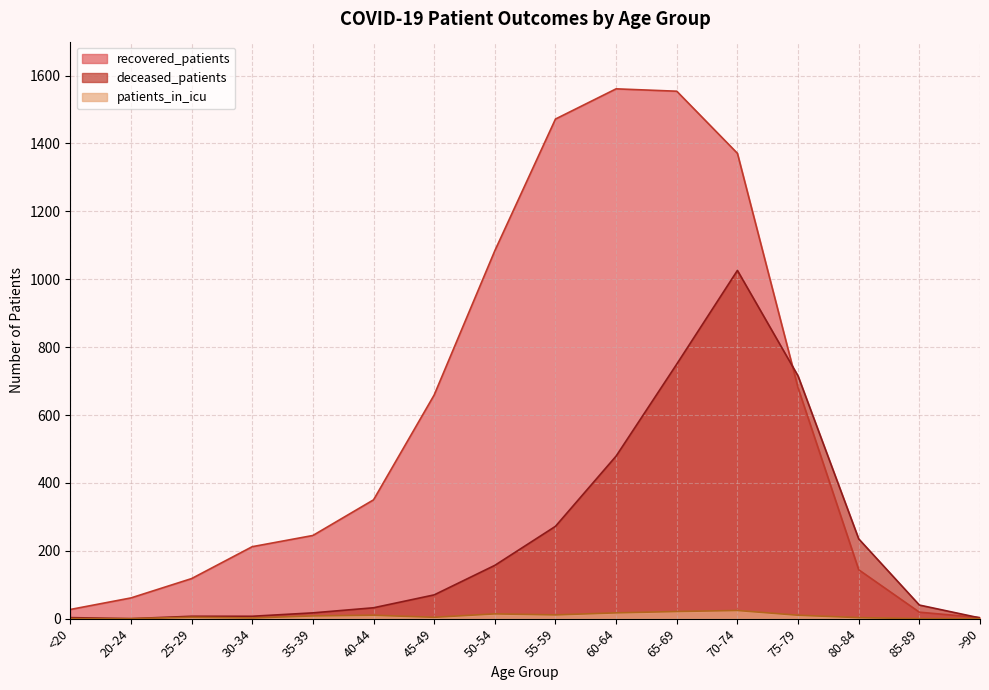

What is the value of the patients_in_icu point at the 14th from the left?

3